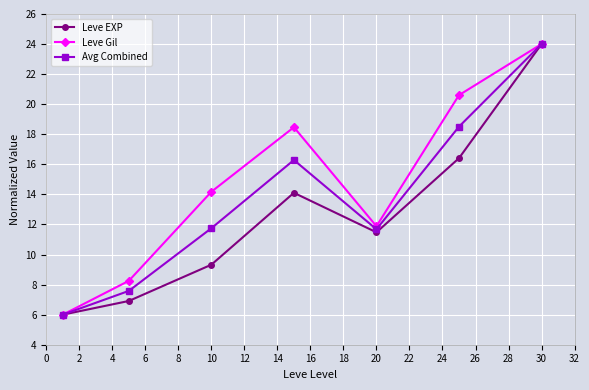

At how many categories does at least one series exceed 13?

4